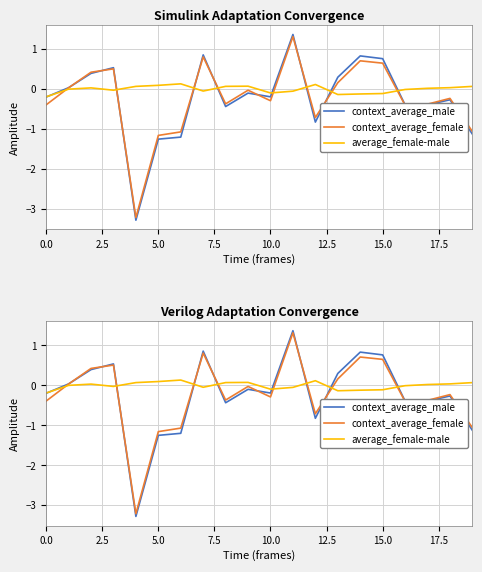

How many positive values does the average_female-male series have?

10